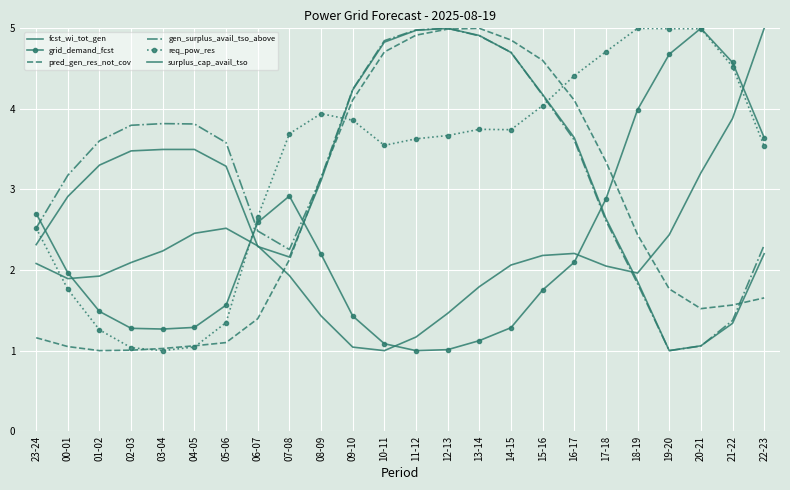

What is the label of the 8th point from the left?

06-07